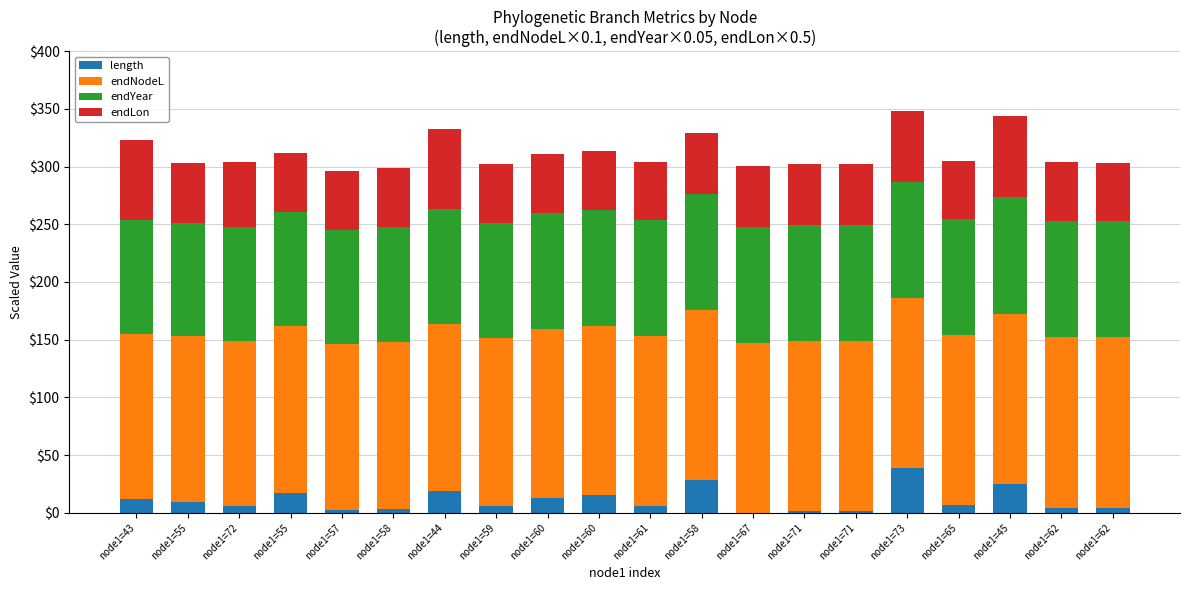

Does the chart contain stacked bars?

Yes